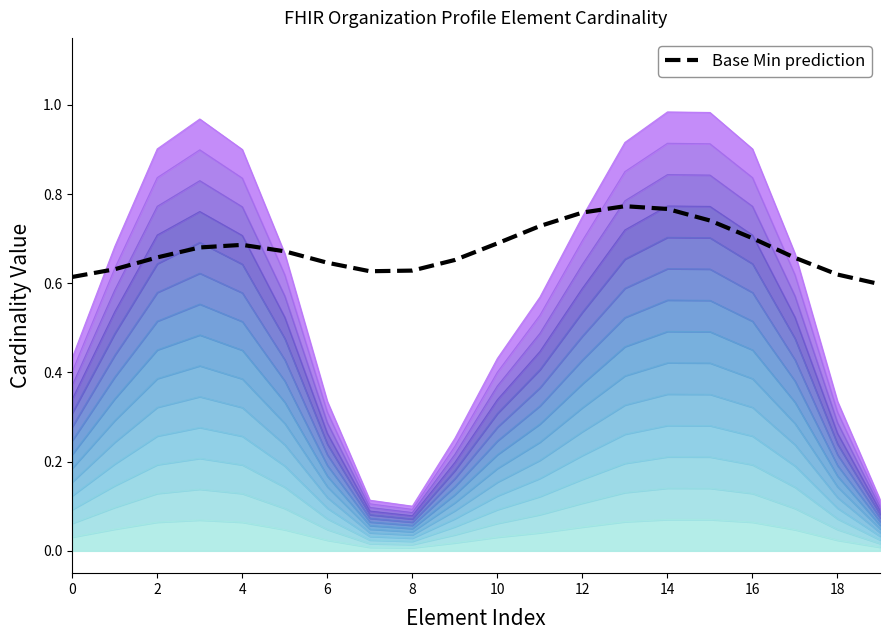

What value does the data have at 19?

0.6